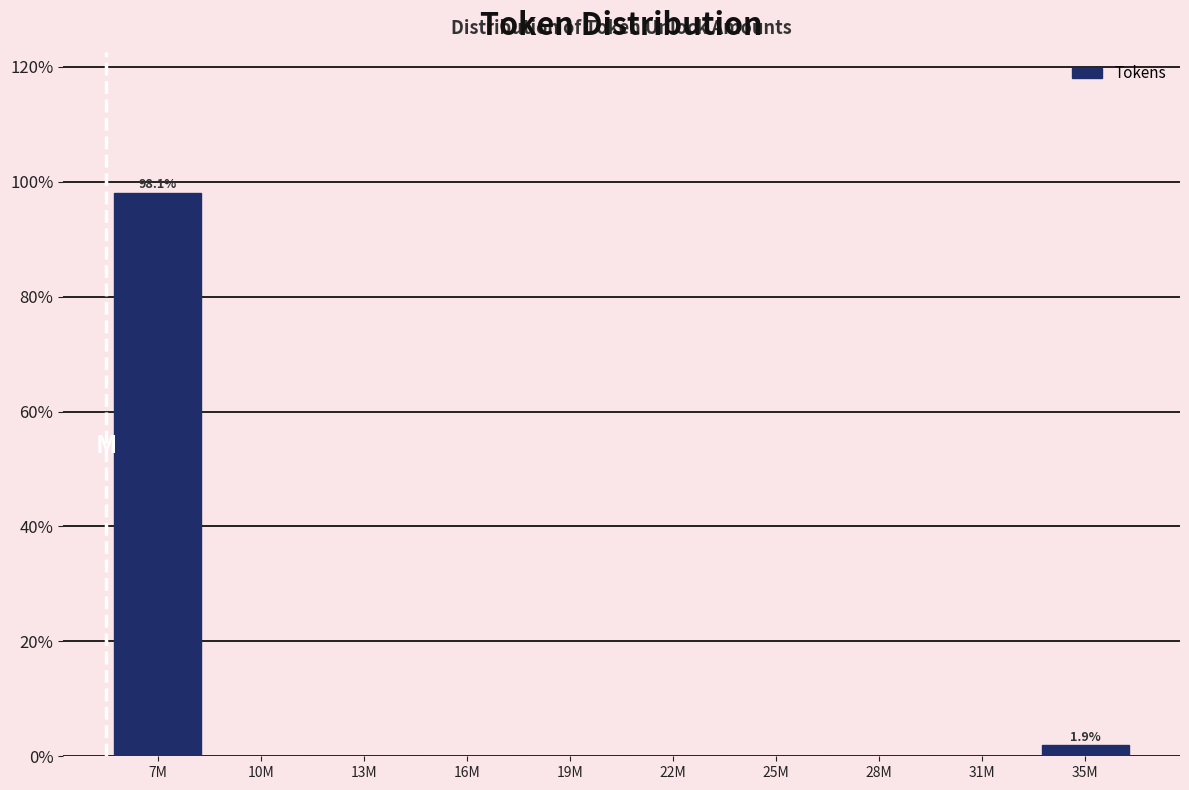

Reading left to right, transcribe all the data shown in this chart.

7M=98.1	10M=0.0	13M=0.0	16M=0.0	19M=0.0	22M=0.0	25M=0.0	28M=0.0	31M=0.0	35M=1.9